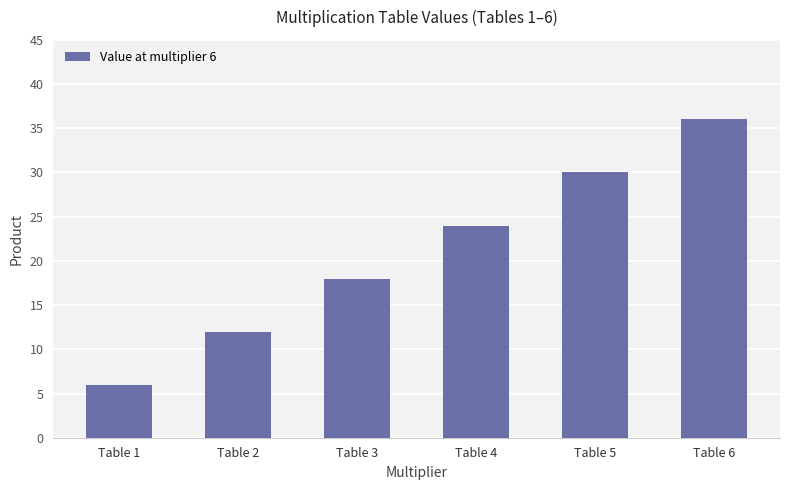

What is the greatest value displayed?

36